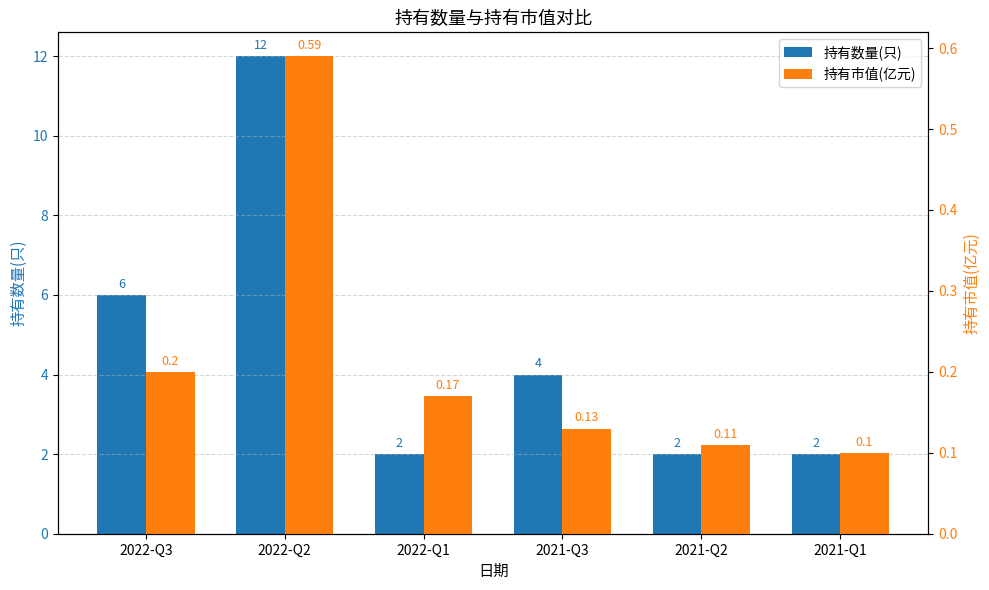

How many series are shown in this chart?

2